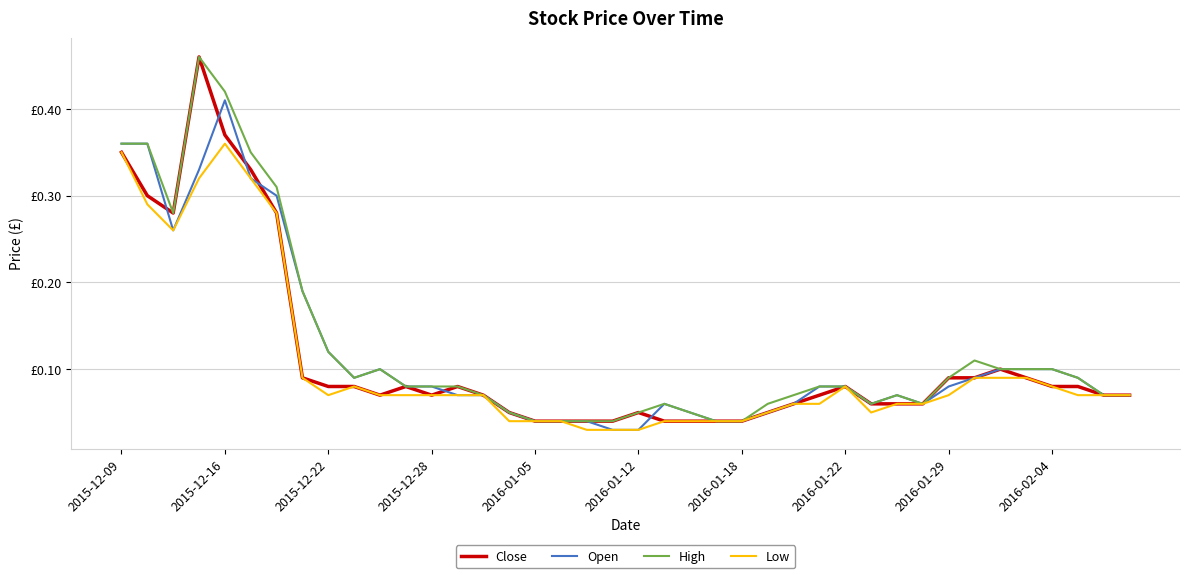

Which series has the largest total across all categories?

High